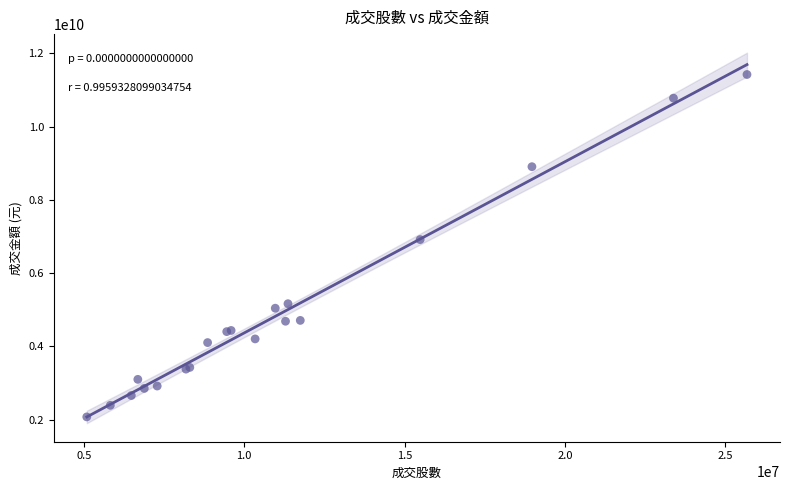

What Y value in the scatter plot is closest to 6747981192?

6915073334